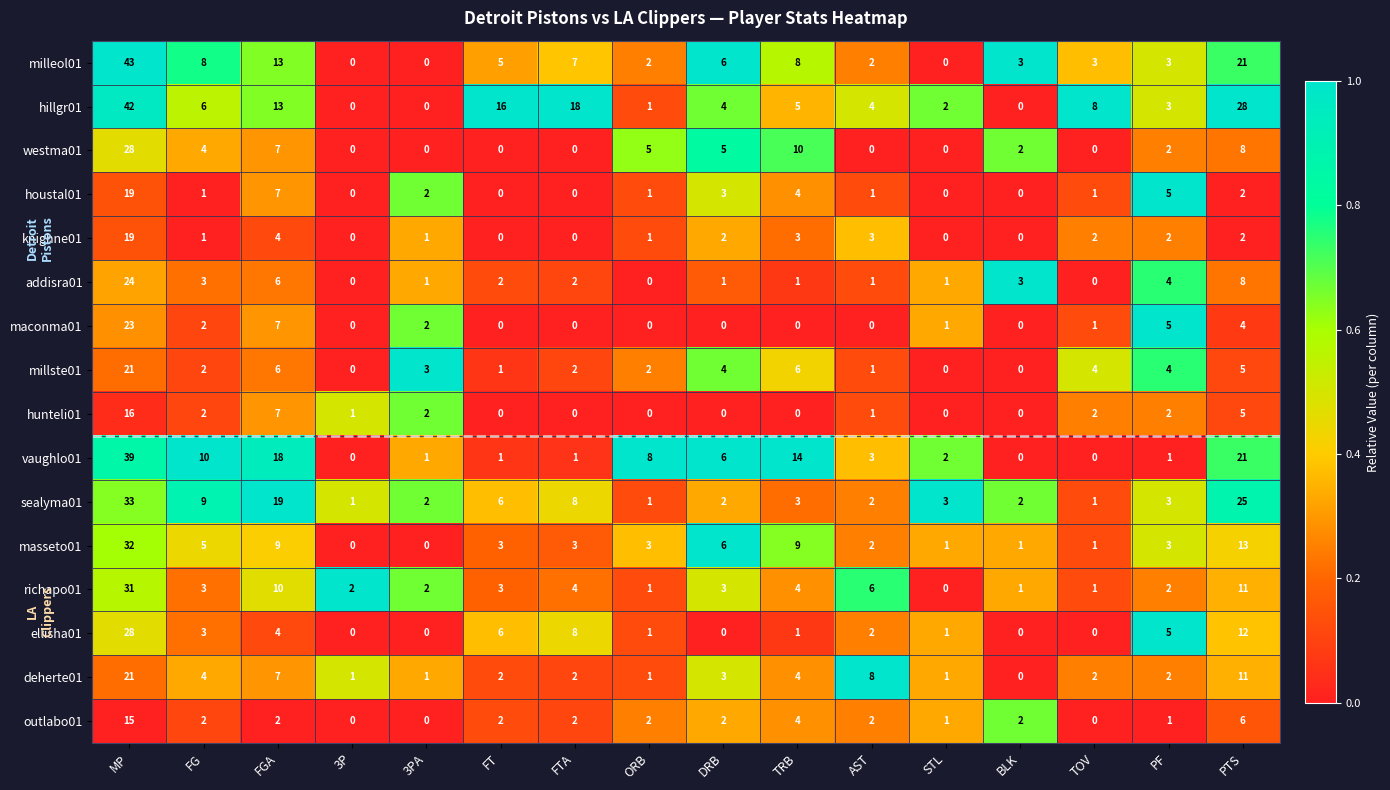

Which series changed the most between FGA and PTS?

hillgr01